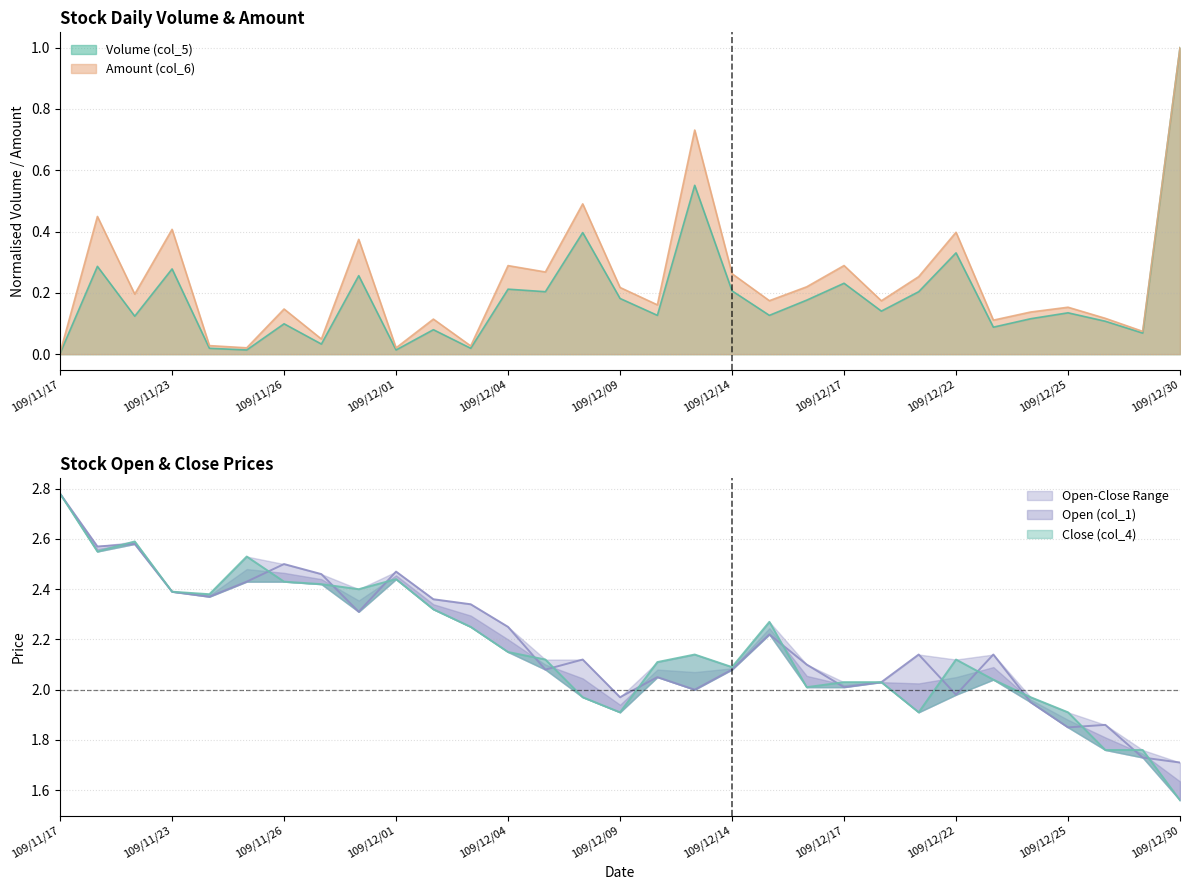

Where is the first local maximum for Open (col_1)?

109/11/20